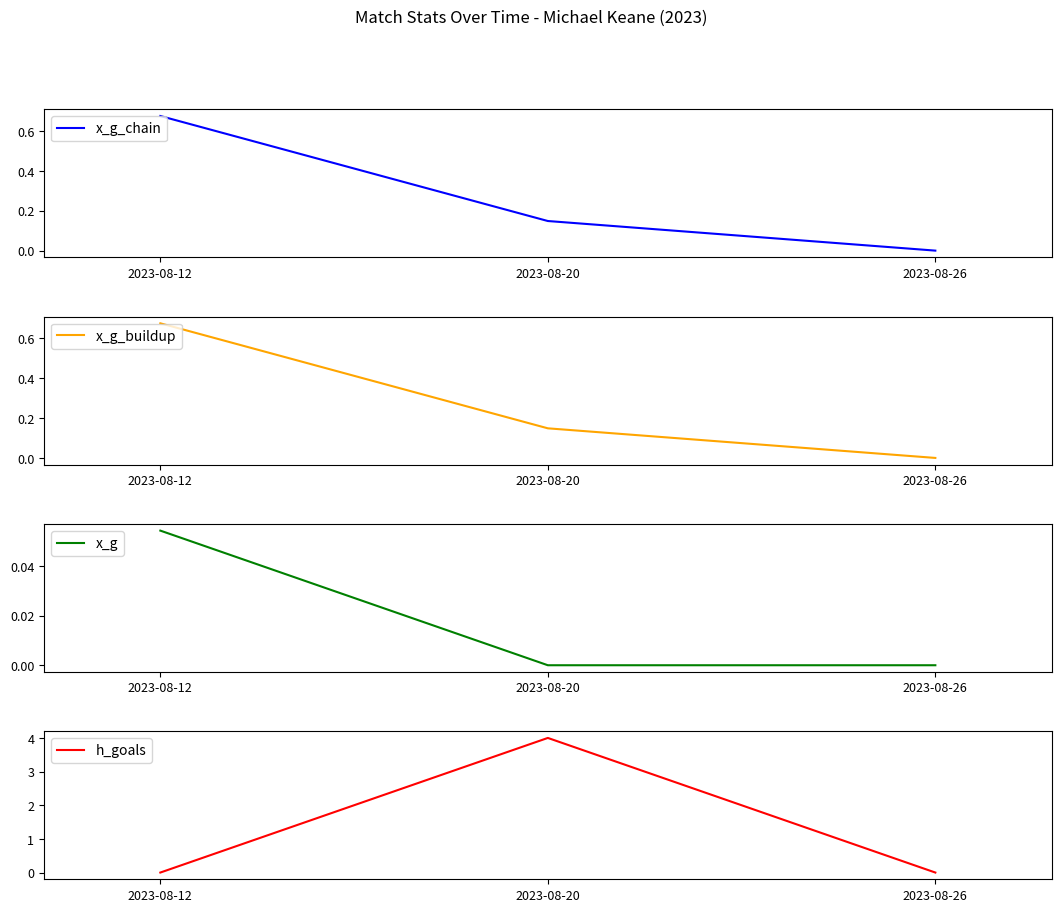

The x_g_chain series shows 0.7 at 2023-08-12. True or false?

True